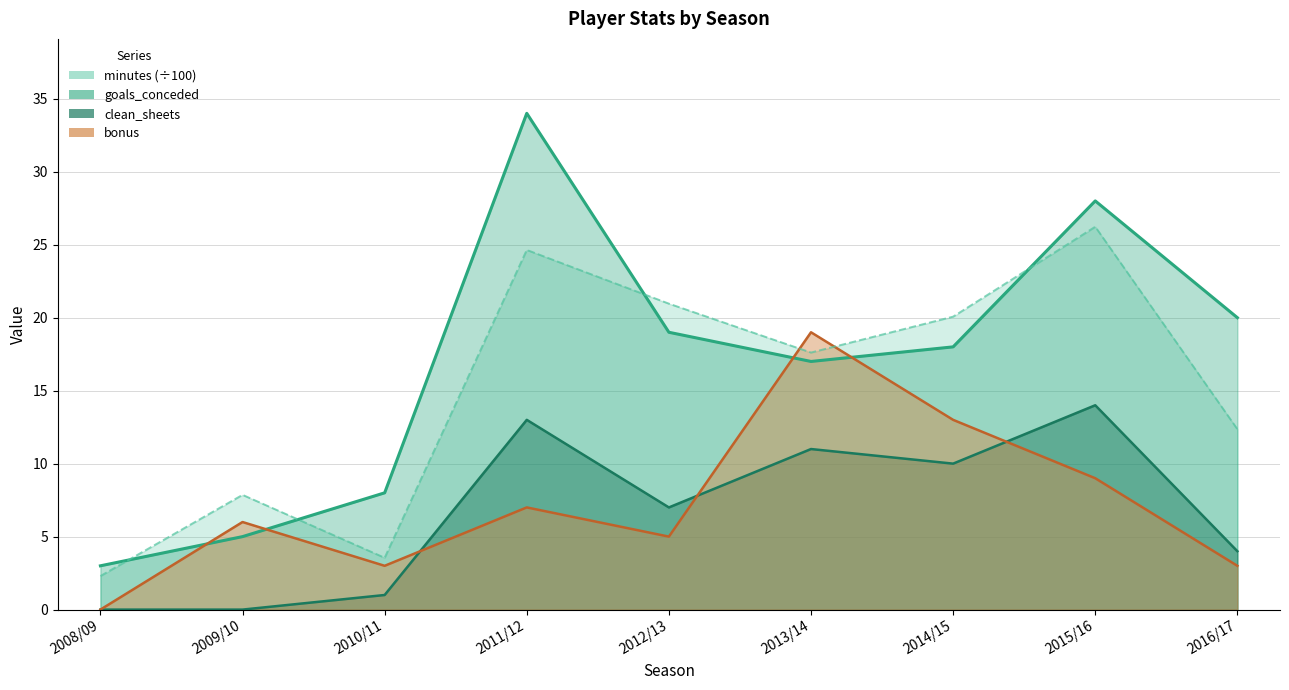

How many series are shown in this chart?

4